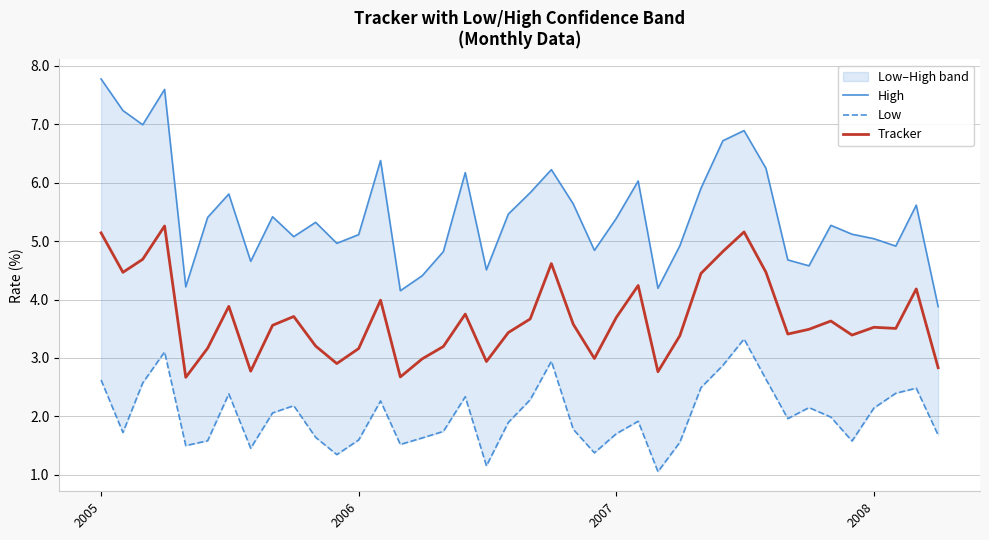

What is the lowest value of the High series?

3.9